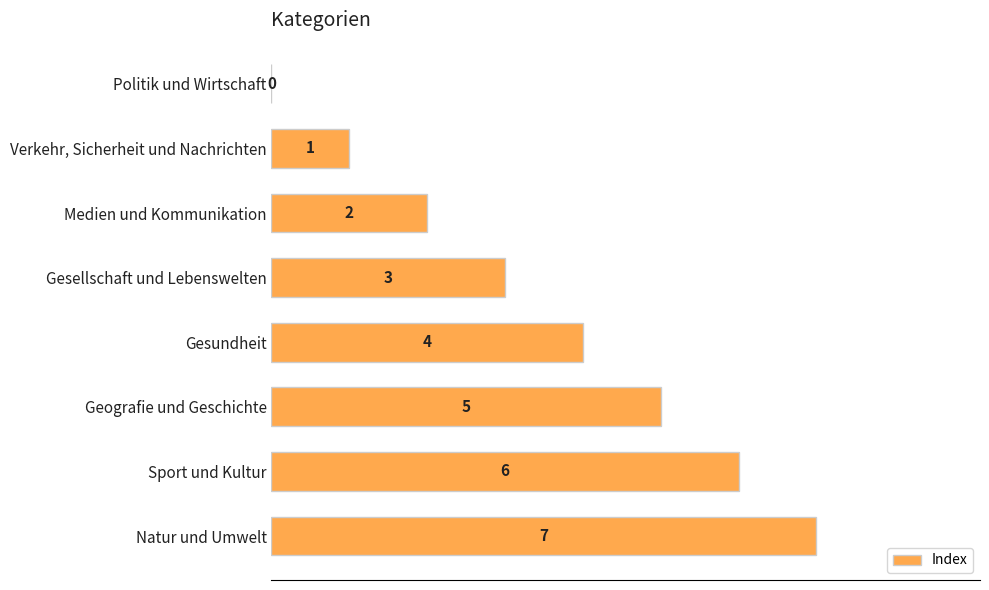

The value at Sport und Kultur is 9. True or false?

False